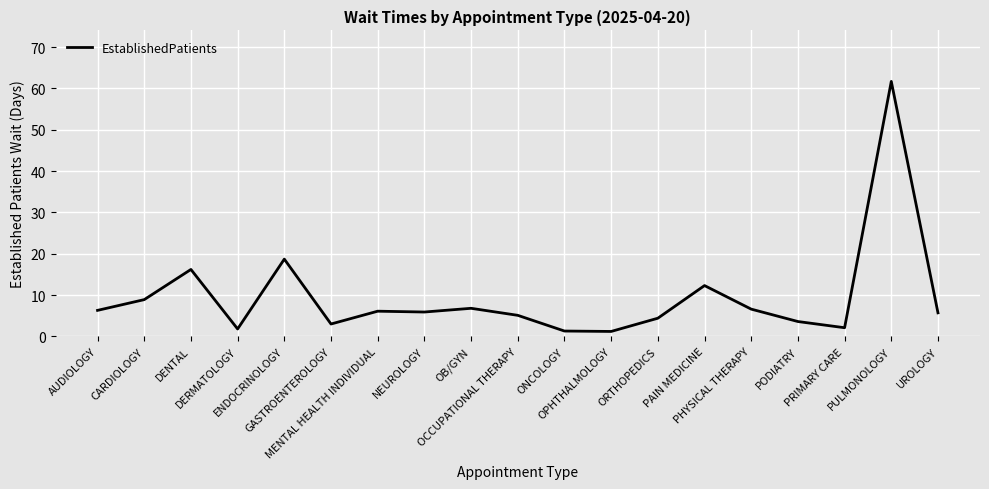

What is the difference between the maximum and minimum values?

60.5